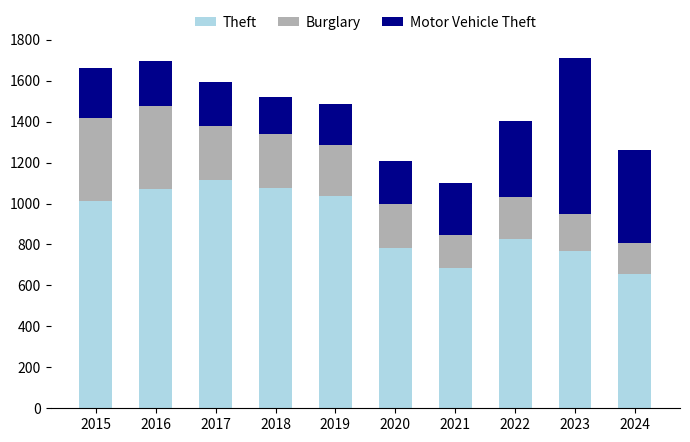

What is the highest value of the Theft series?

1116